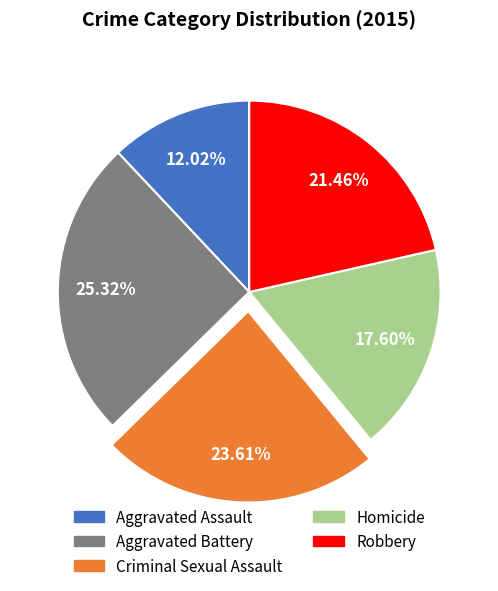

Rank the categories by value from highest to lowest.

Aggravated Battery, Criminal Sexual Assault, Robbery, Homicide, Aggravated Assault